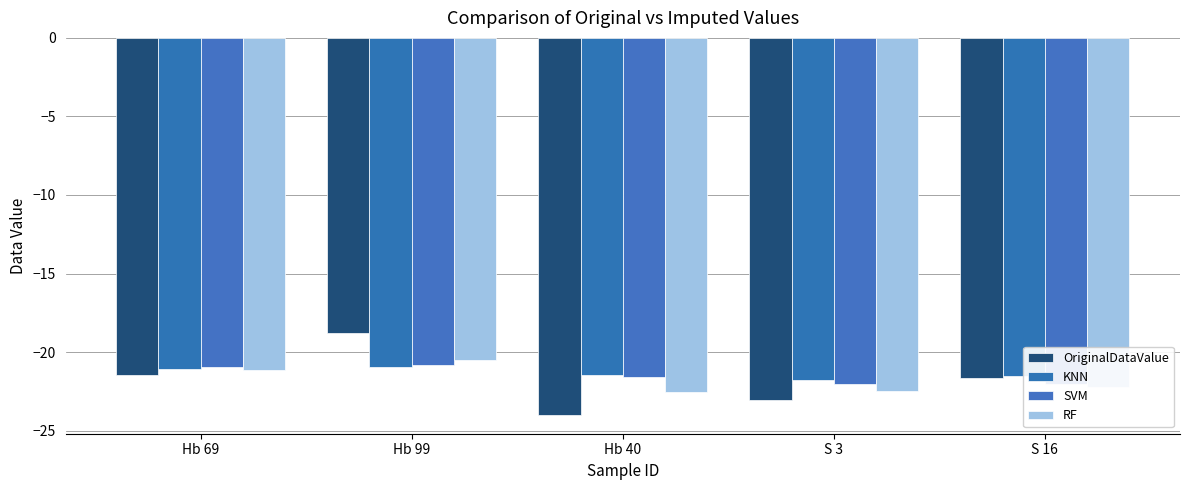

The value of SVM at Hb 40 is -21.6. True or false?

True